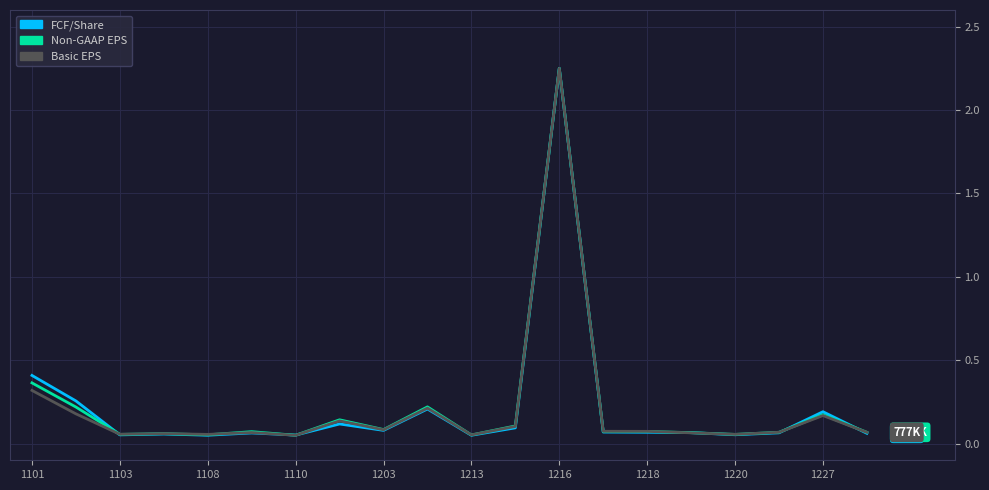

How many lines are shown in the chart?

3